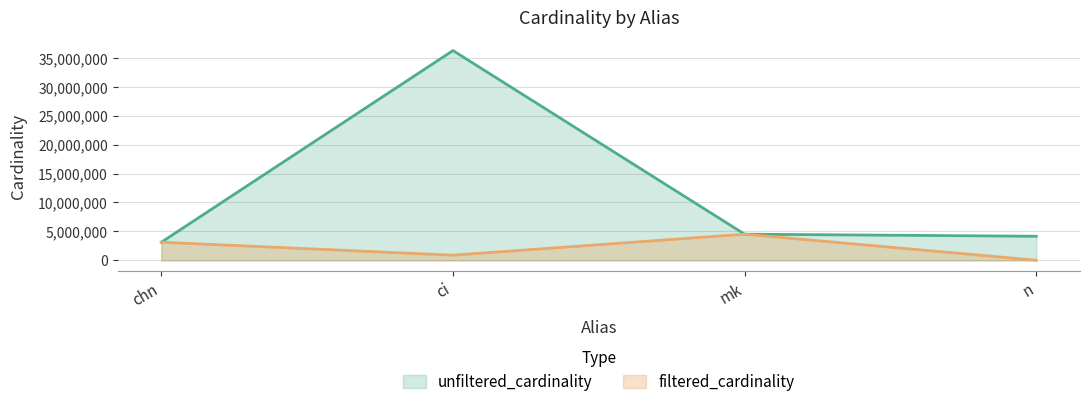

Is it true that unfiltered_cardinality equals 4523930 at mk?

True